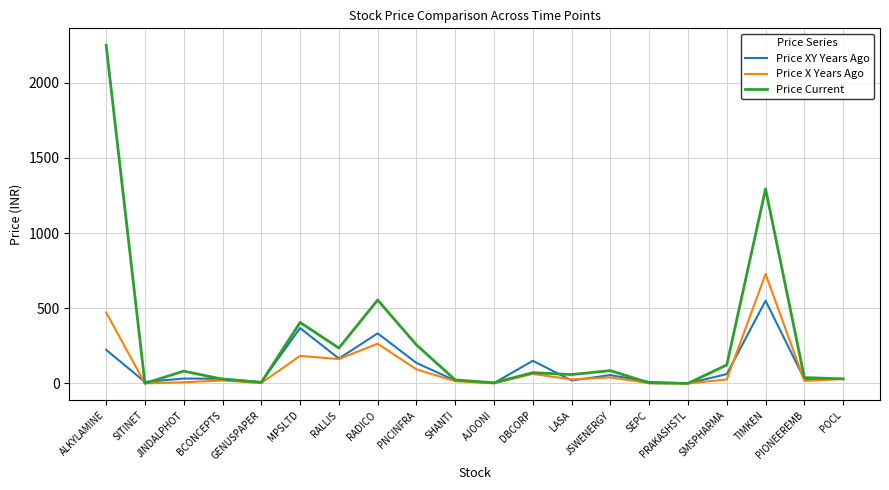

Which series has the largest total across all categories?

Price Current